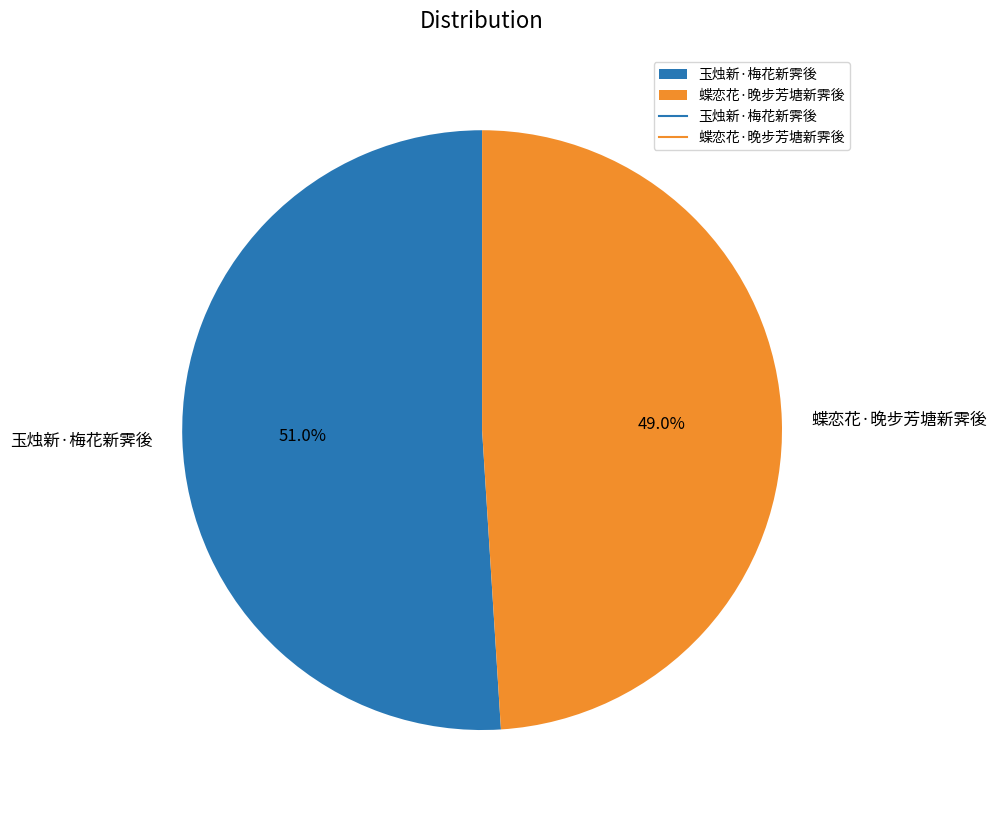

Which slice is the largest?

玉烛新·梅花新霁後